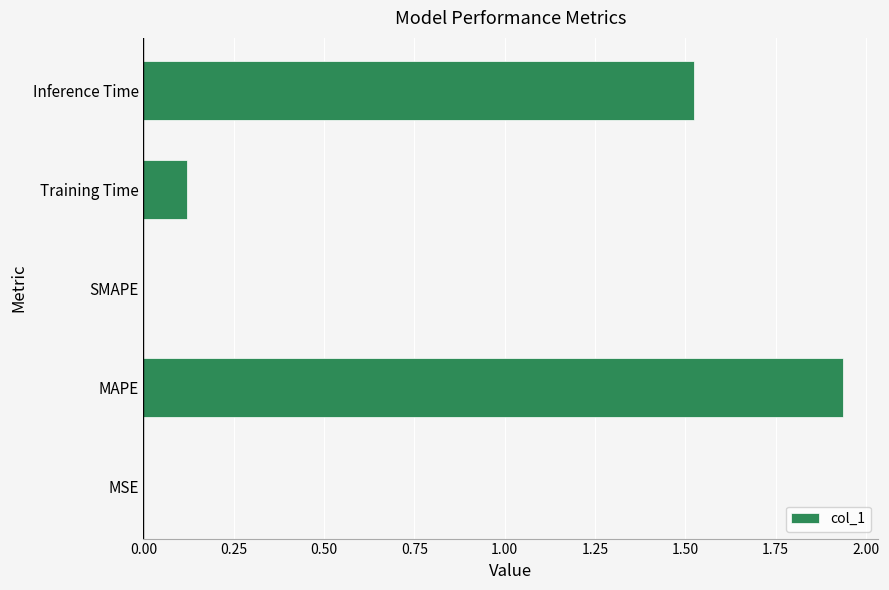

The chart shows a value of 0.0 at SMAPE. True or false?

True